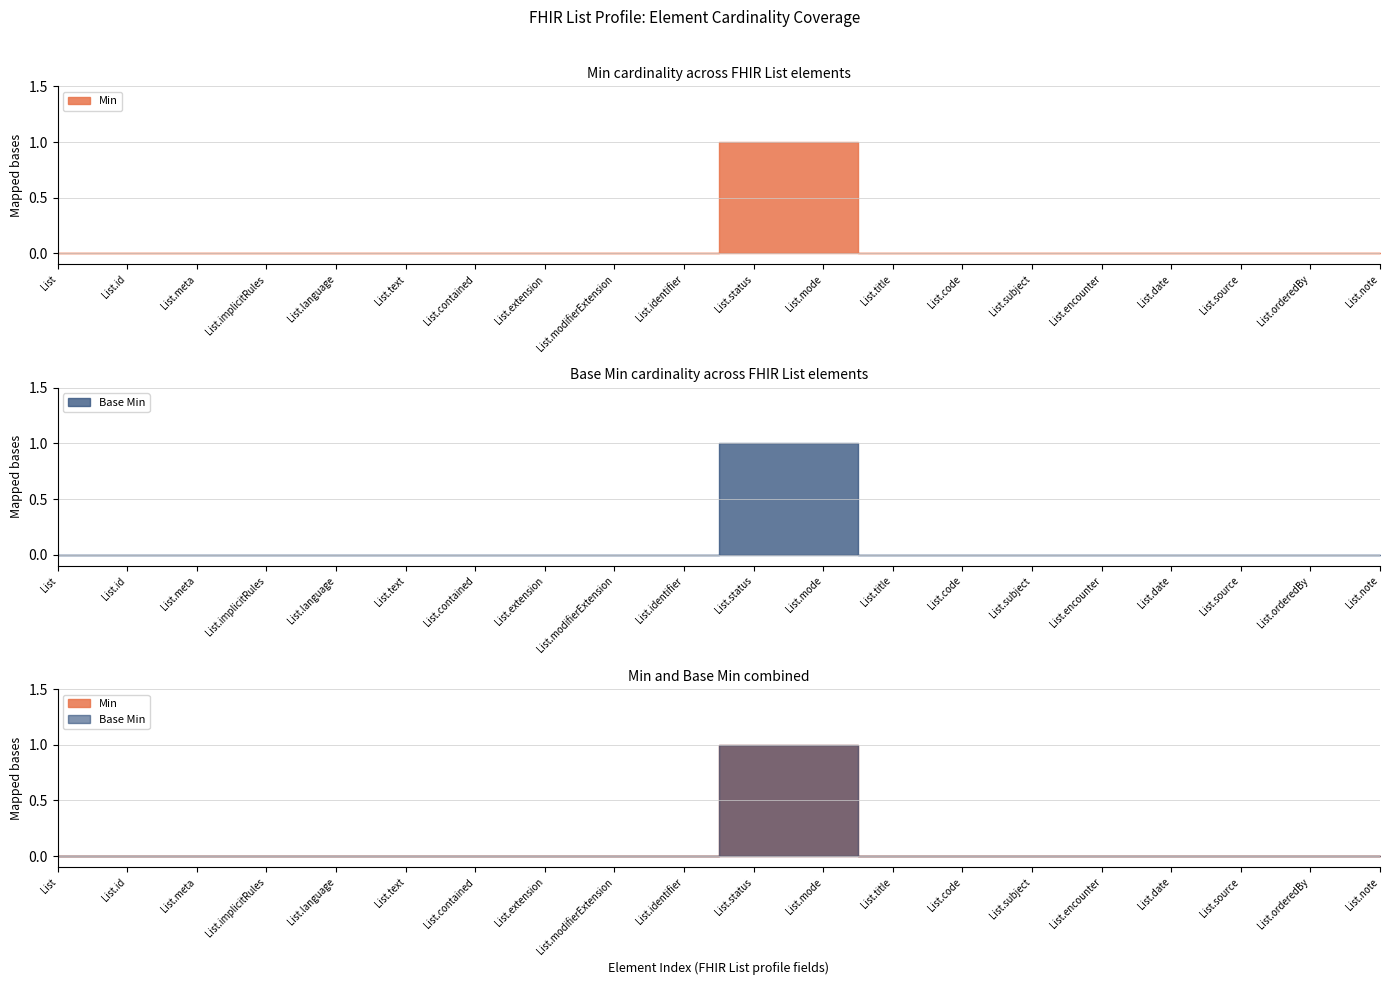

List the series in order of their peak value, lowest first.

Min, Base Min